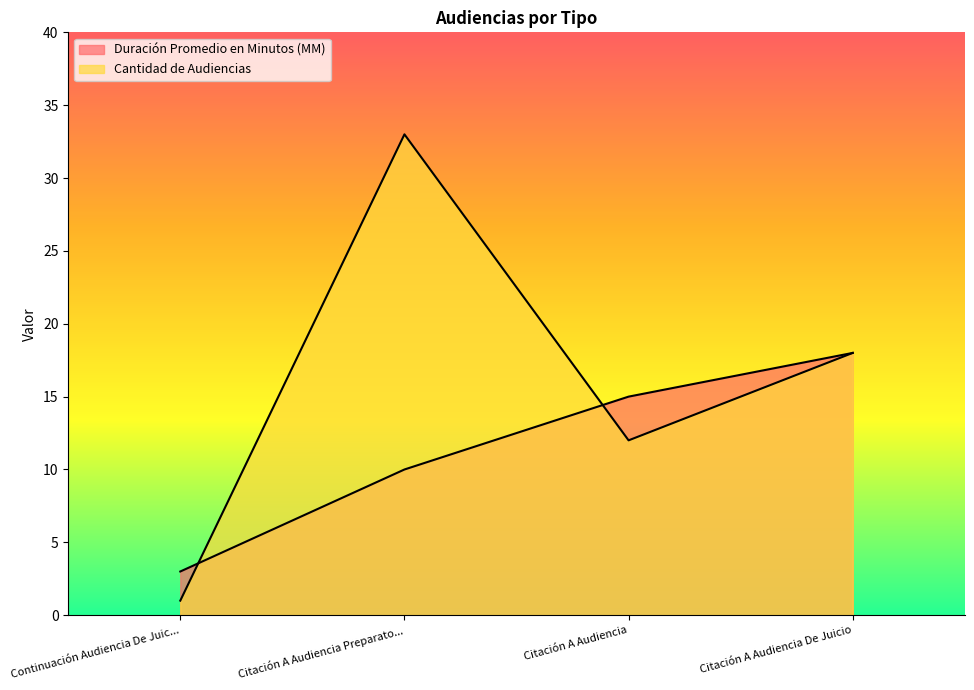

What is the difference between the highest and lowest values at Citación A Audiencia?

3